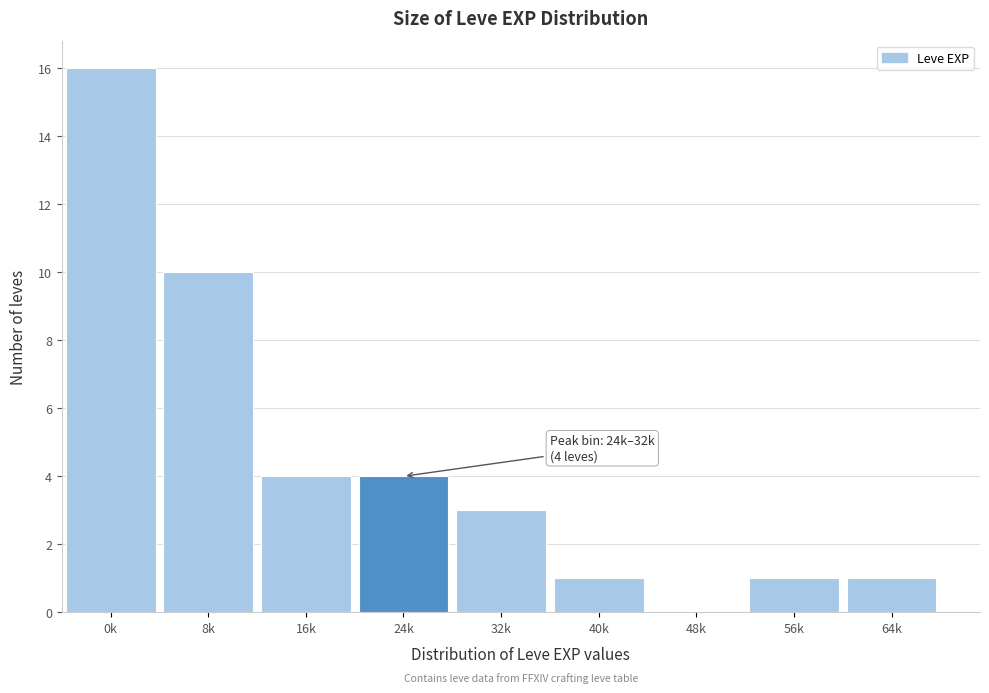

Reading left to right, transcribe all the data shown in this chart.

0k=16	8k=10	16k=4	24k=4	32k=3	40k=1	48k=0	56k=1	64k=1